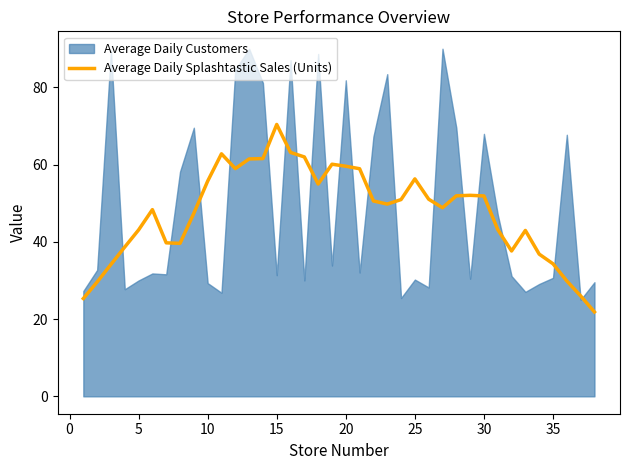

Which category has the highest value in the Average Daily Splashtastic Sales (Units) series?

15